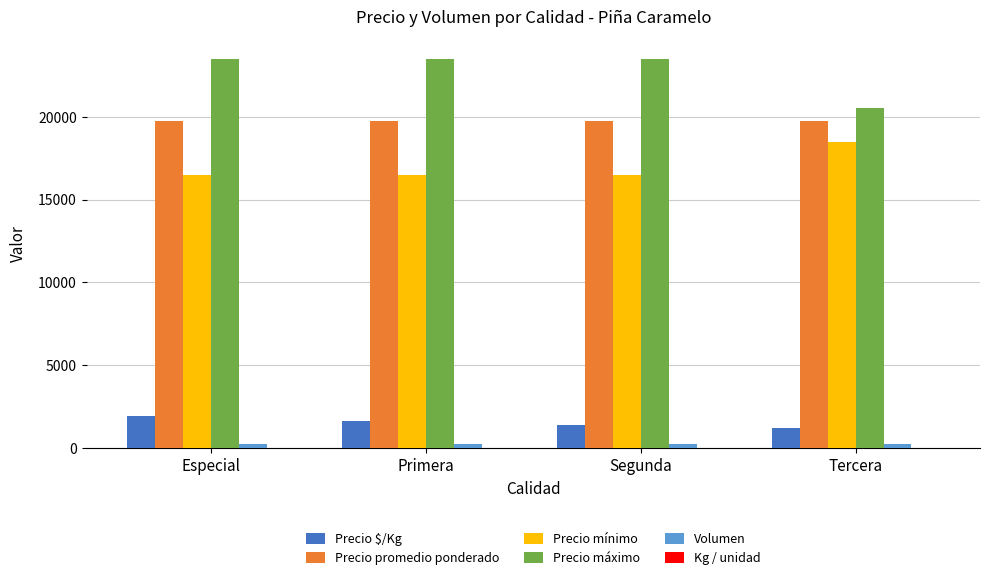

The value of Precio promedio ponderado at Primera is 5391. True or false?

False